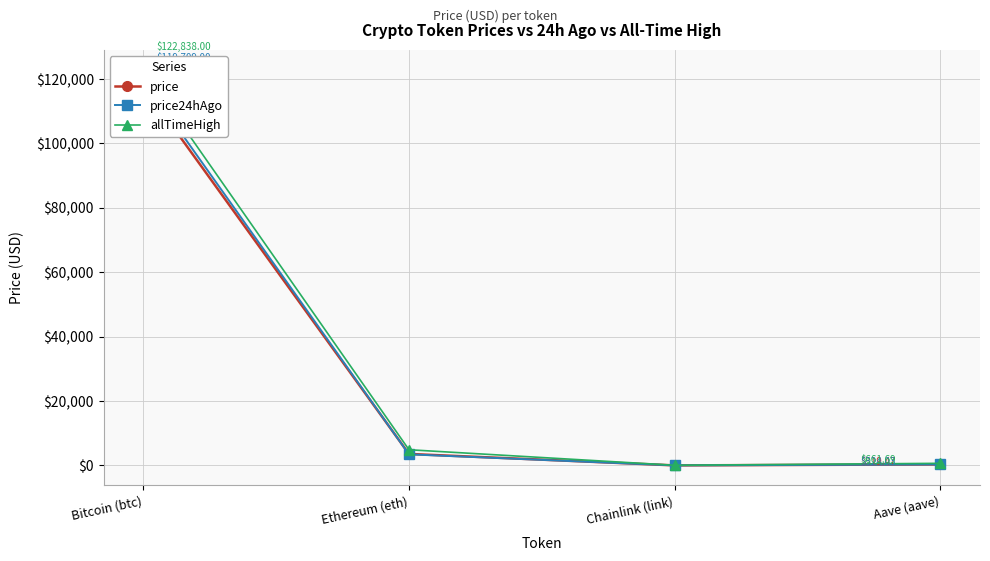

How many lines are shown in the chart?

3